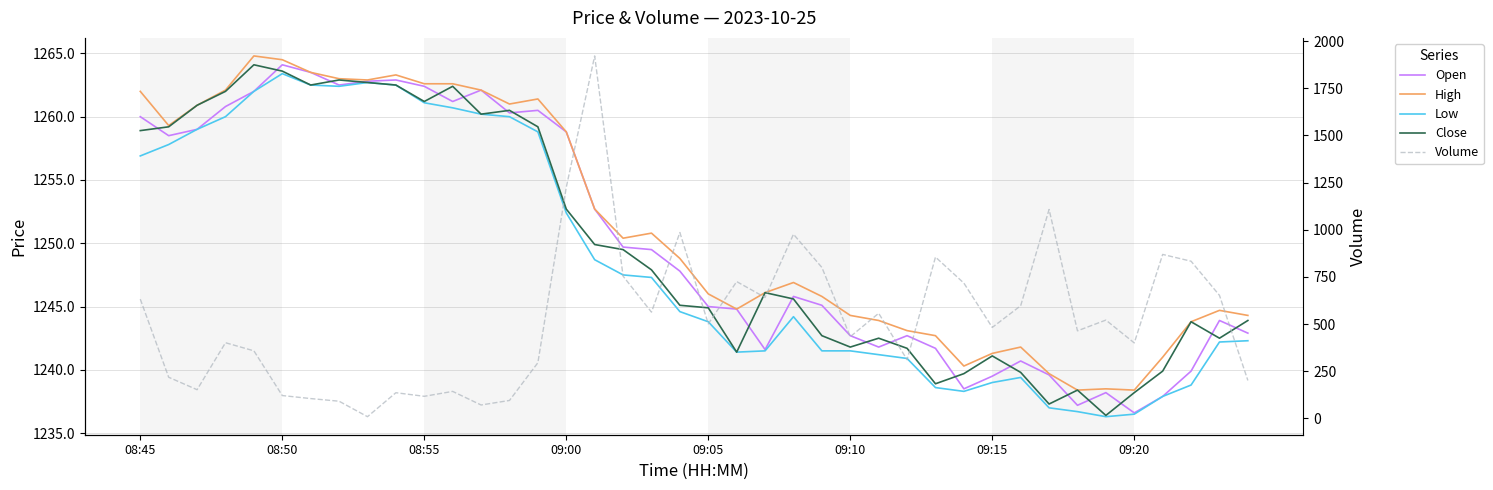

True or false: High and Close cross at least once.

False